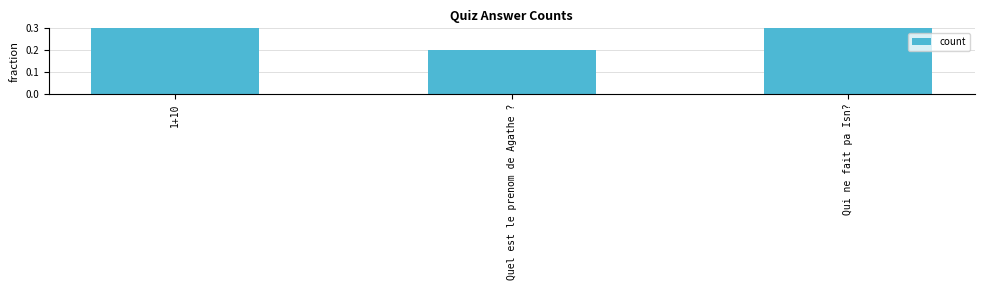

Which category has the highest value across all series?

1+10